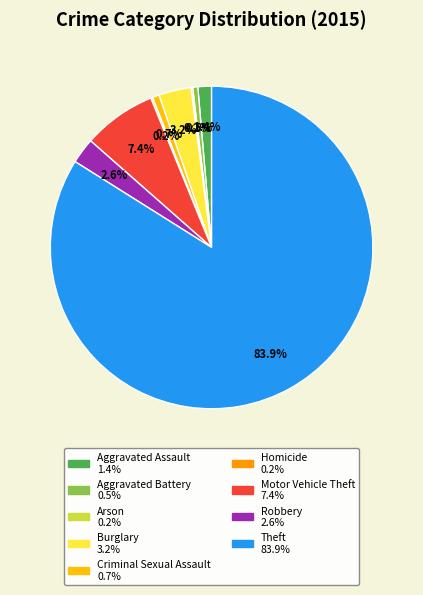

What portion of the pie excludes Aggravated Battery?

99.5%